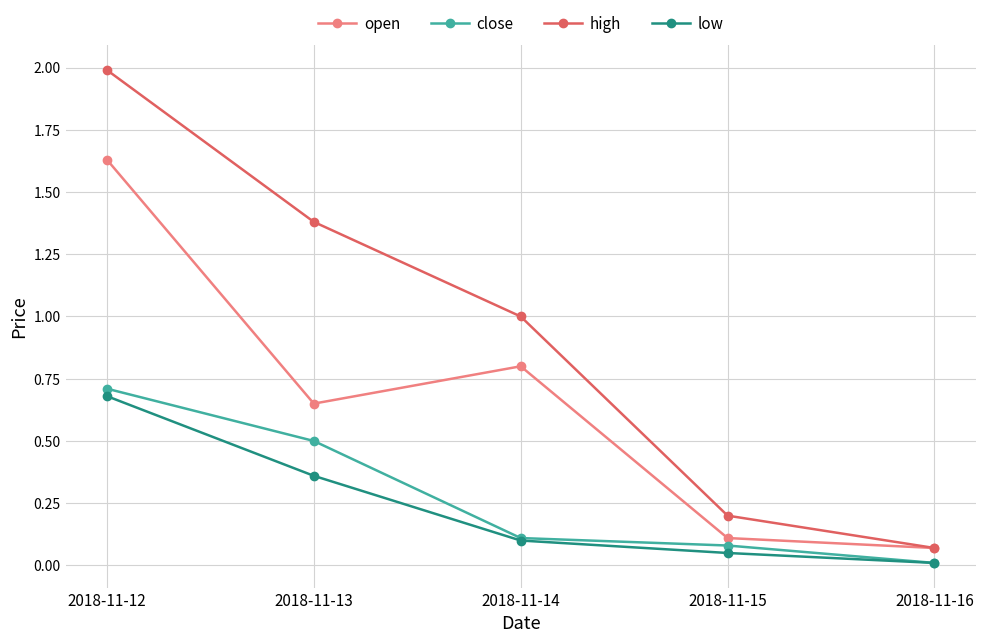

In open, how many points are higher than both neighbors (excluding endpoints)?

1